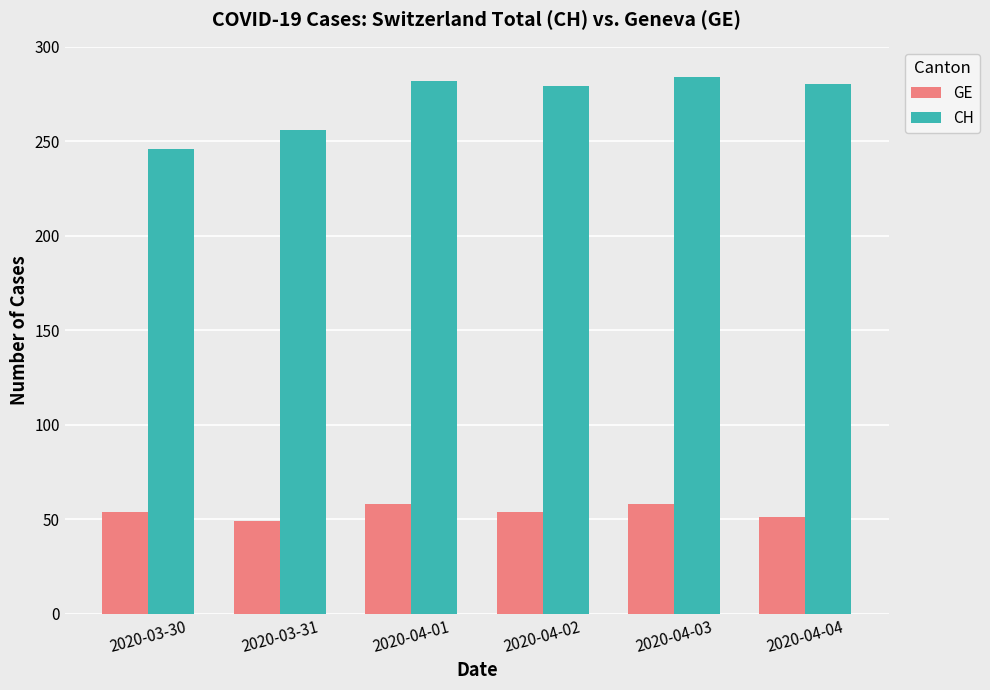

What is the label of the 1st bar from the right?

2020-04-04